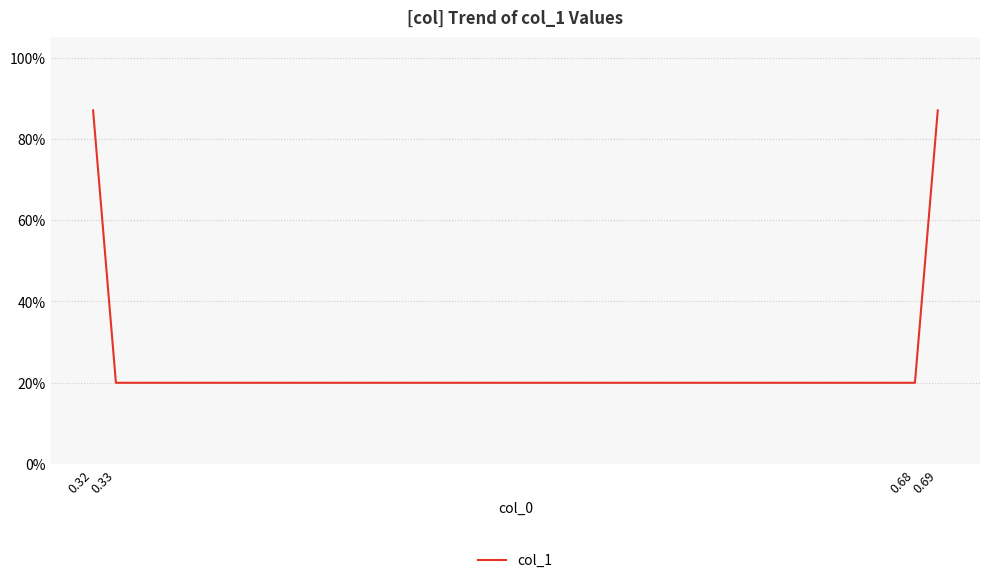

List the labels in order of value, smallest first.

0.33, 0.68, 0.32, 0.69